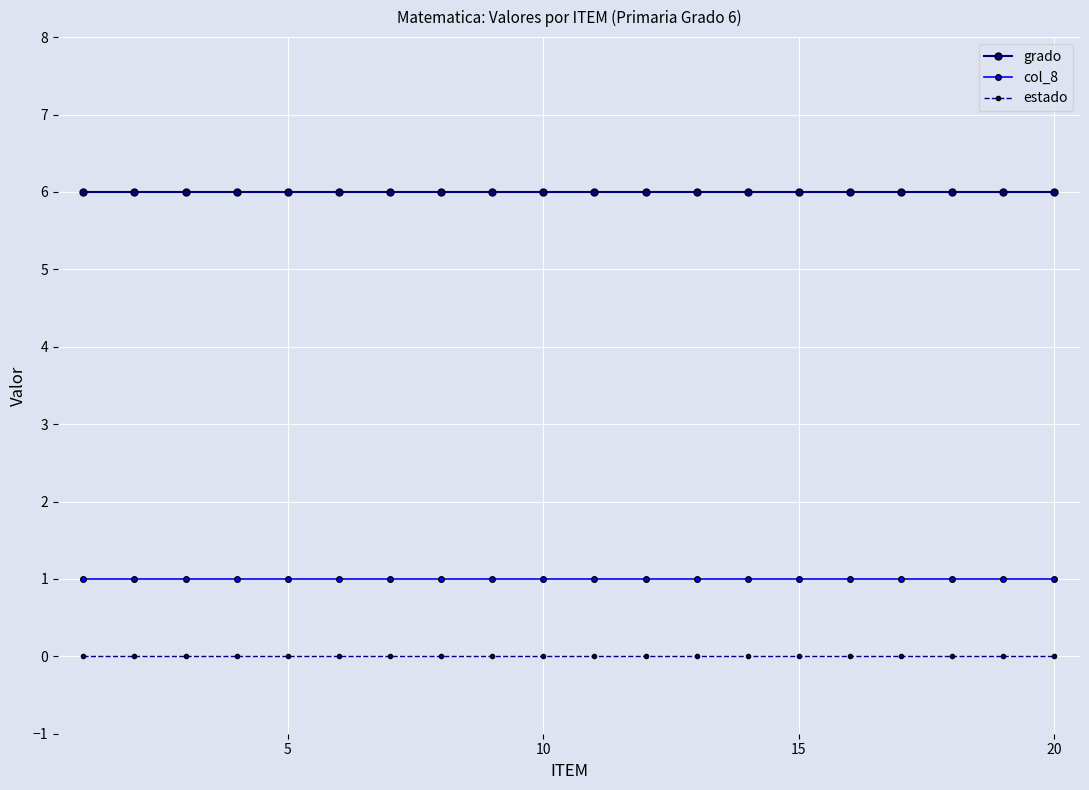

Does the chart have visible grid lines?

Yes